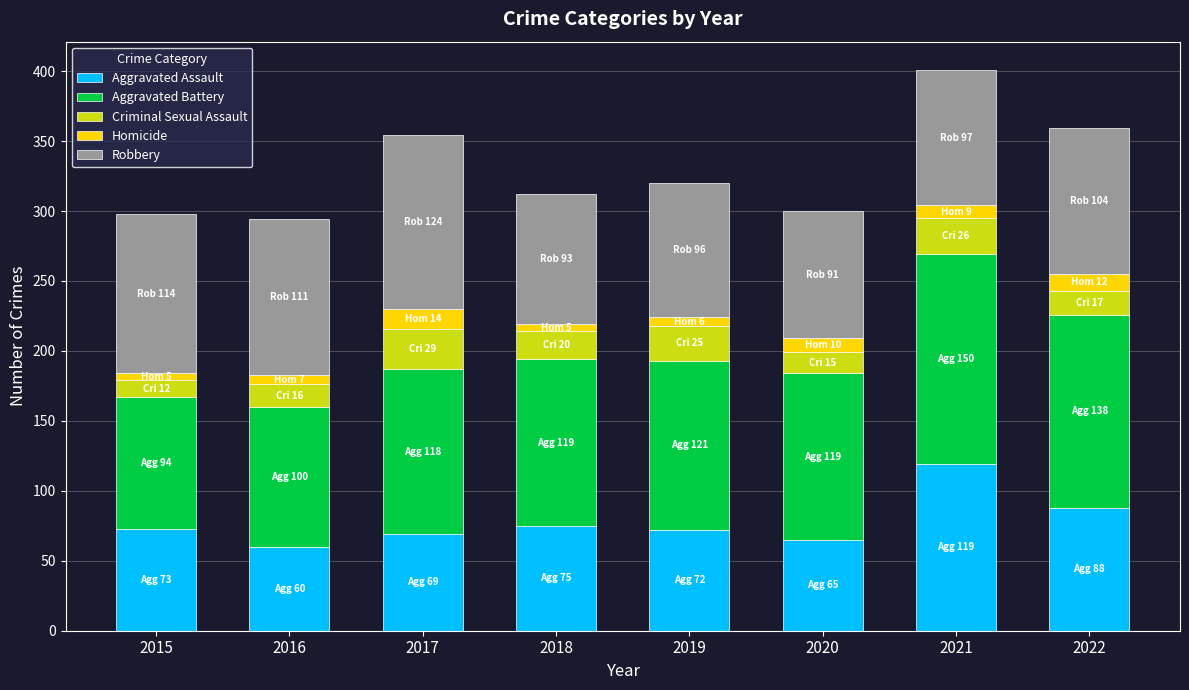

What is the total value across all series at 2021?

401